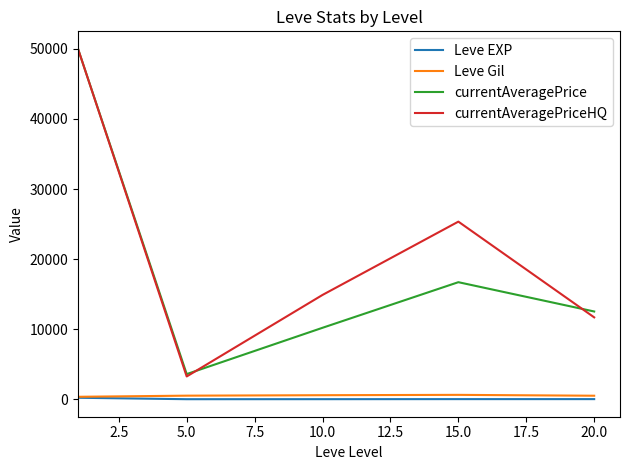

Which series has the widest spread of values?

currentAveragePriceHQ